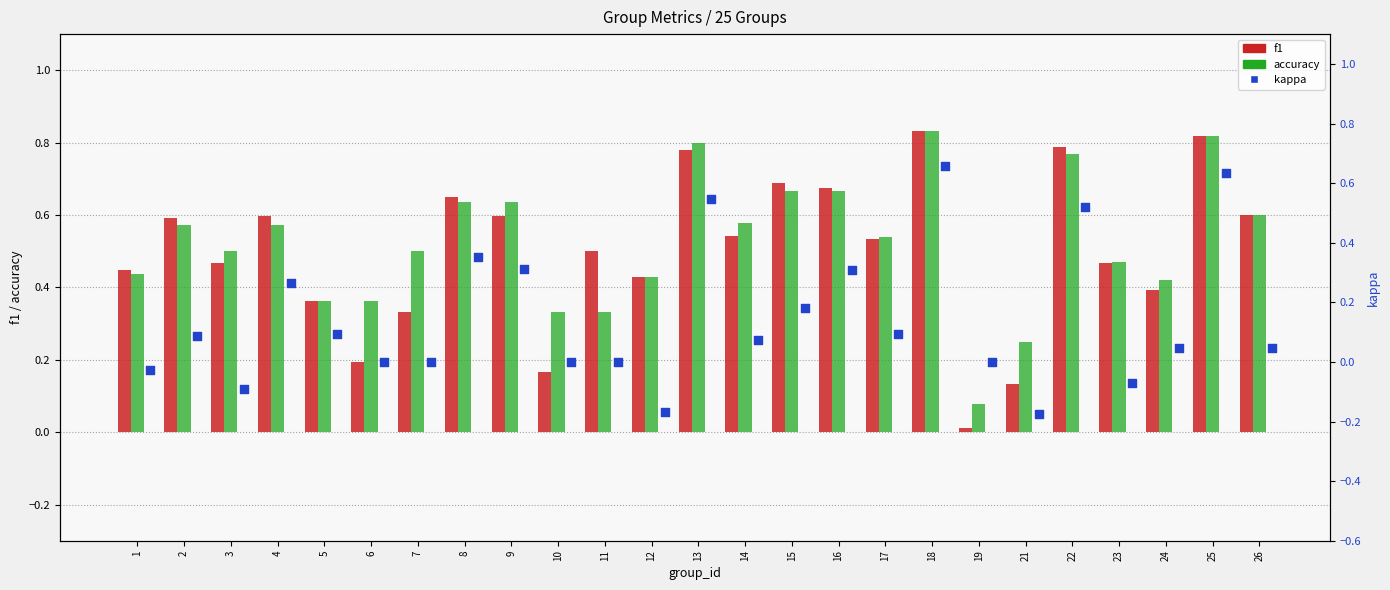

What is the total value across all series at 14?

1.2